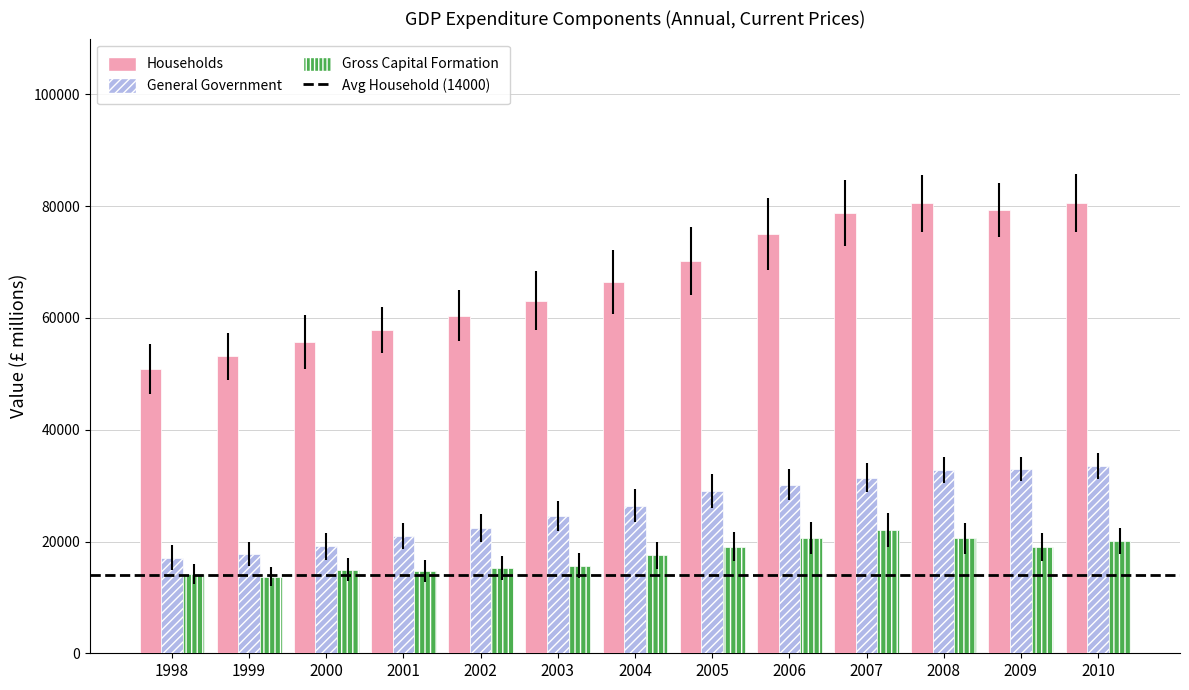

The General Government series shows 19135.2 at 2000. True or false?

True